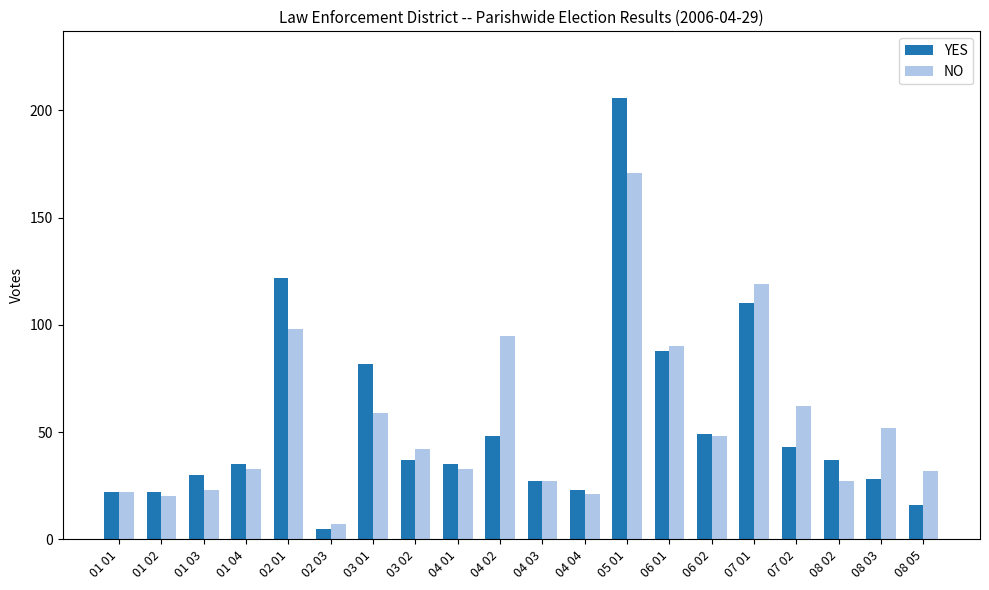

What is the maximum value for NO?

171